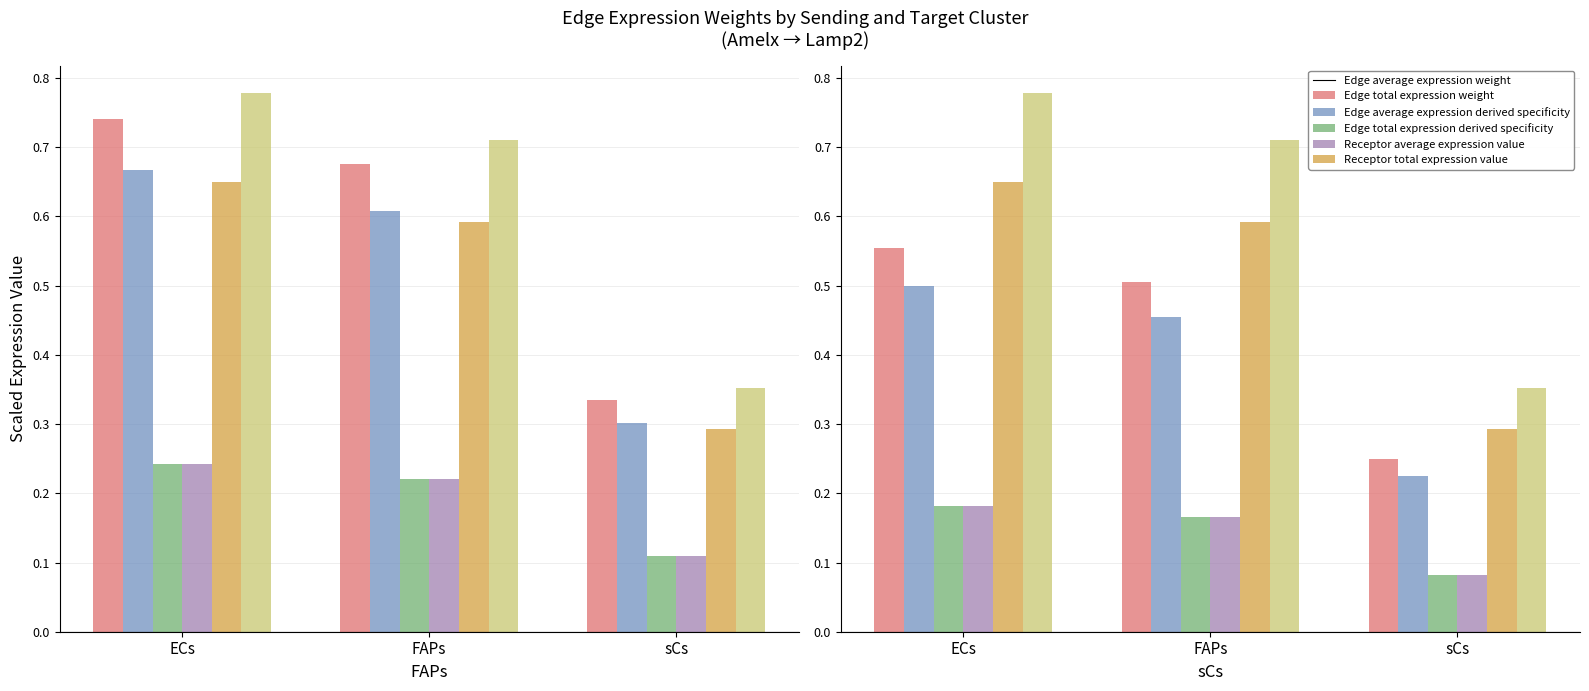

What is the spread (max minus min) of values at sCs?

0.3